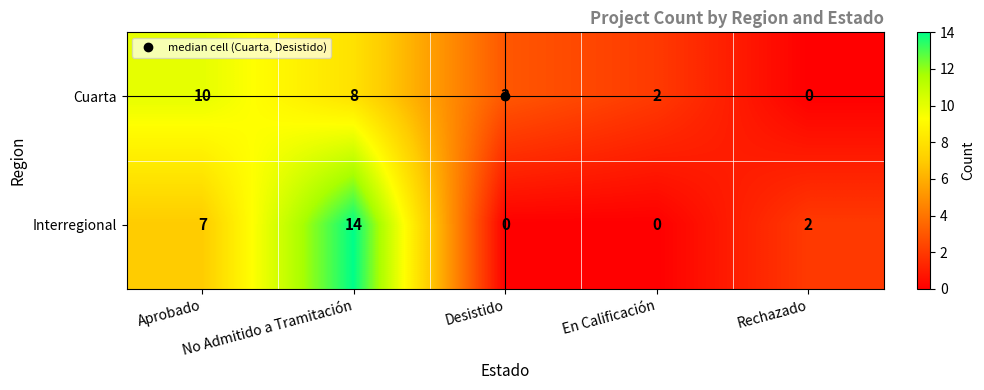

Count the Interregional values in the range 0 to 7.

4